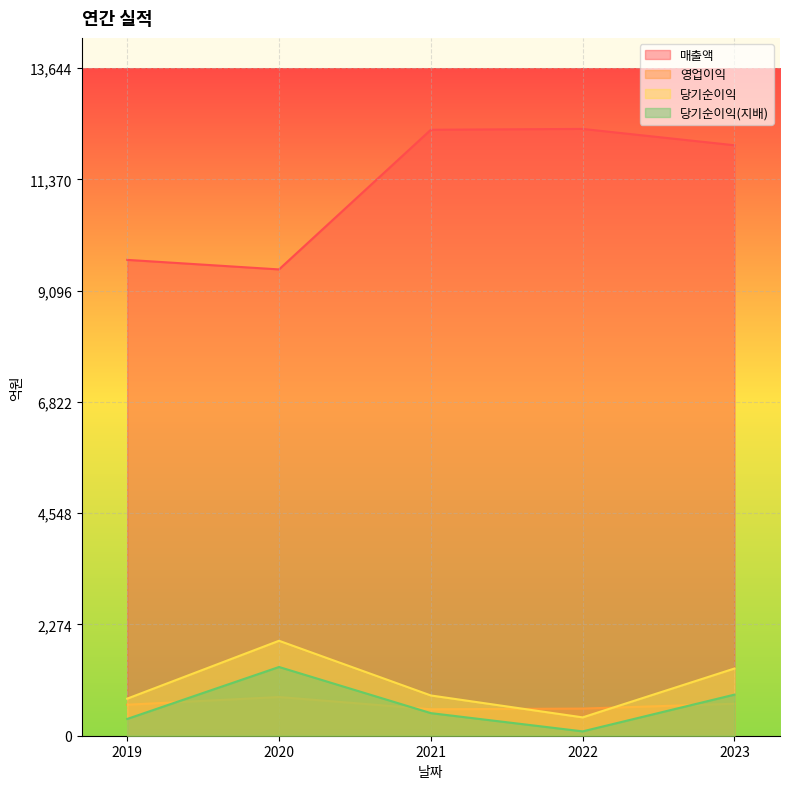

True or false: 매출액 and 당기순이익 cross at least once.

False